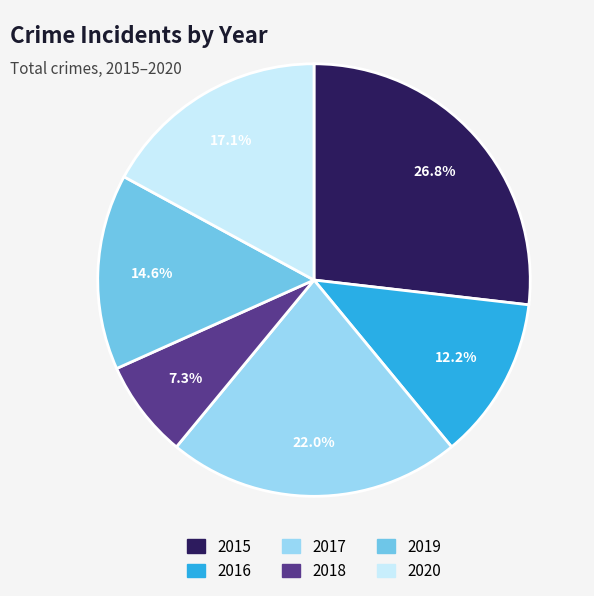

Which slice is the smallest?

2018